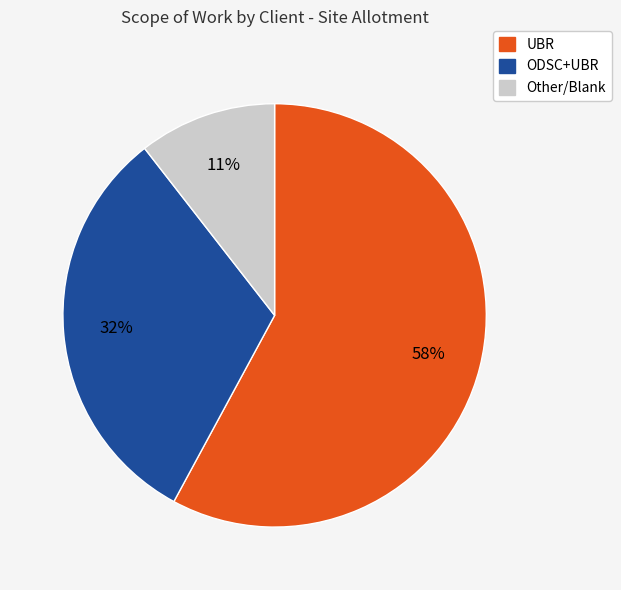

How many slices are in this pie chart?

3